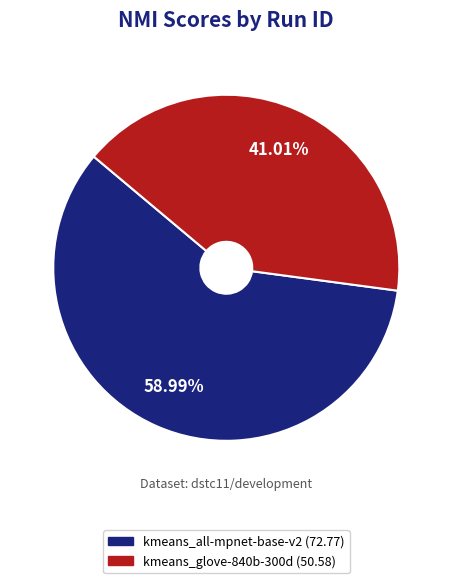

To the nearest percent, what is the average slice percentage?

50%